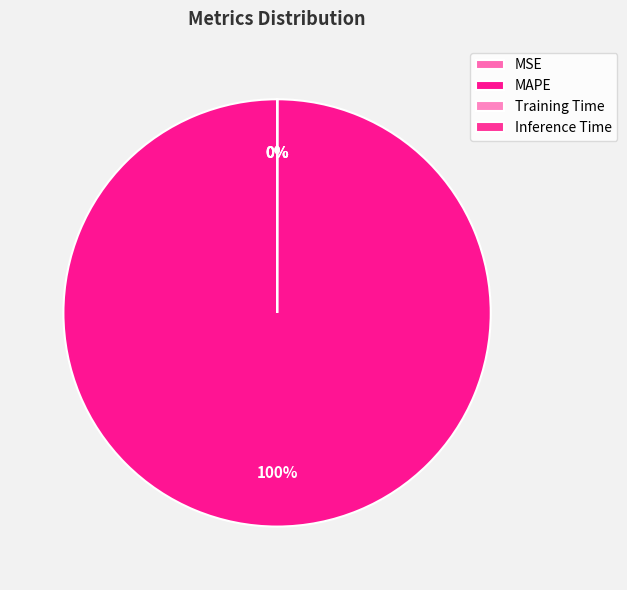

To the nearest percent, what is the combined percentage of Inference Time and MAPE?

100%